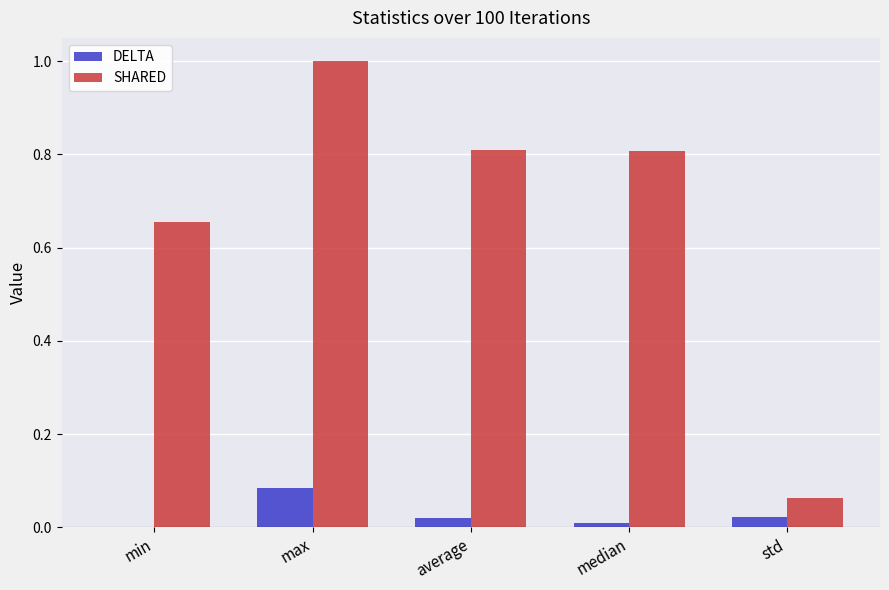

What is the greatest value displayed?

1.0